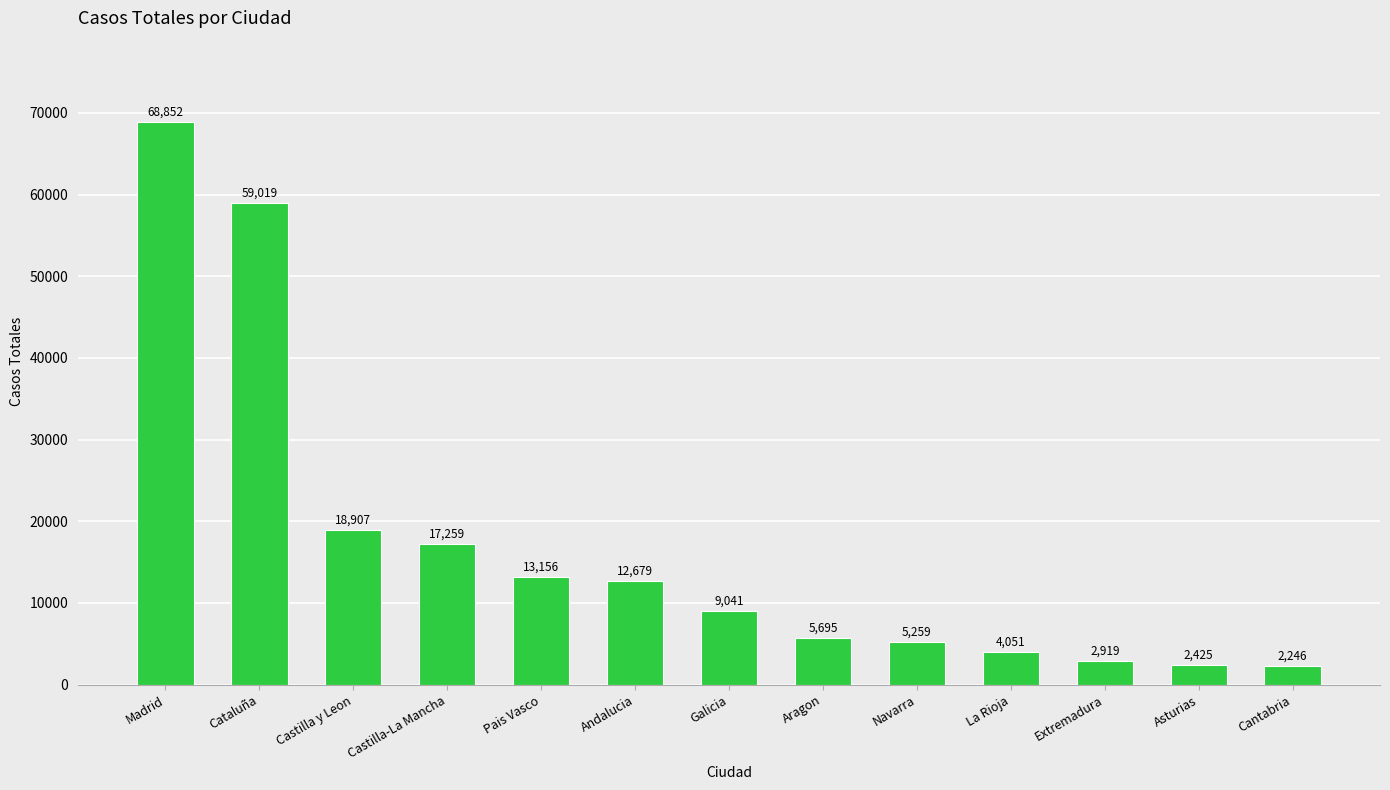

What is the label of the 9th bar from the left?

Navarra